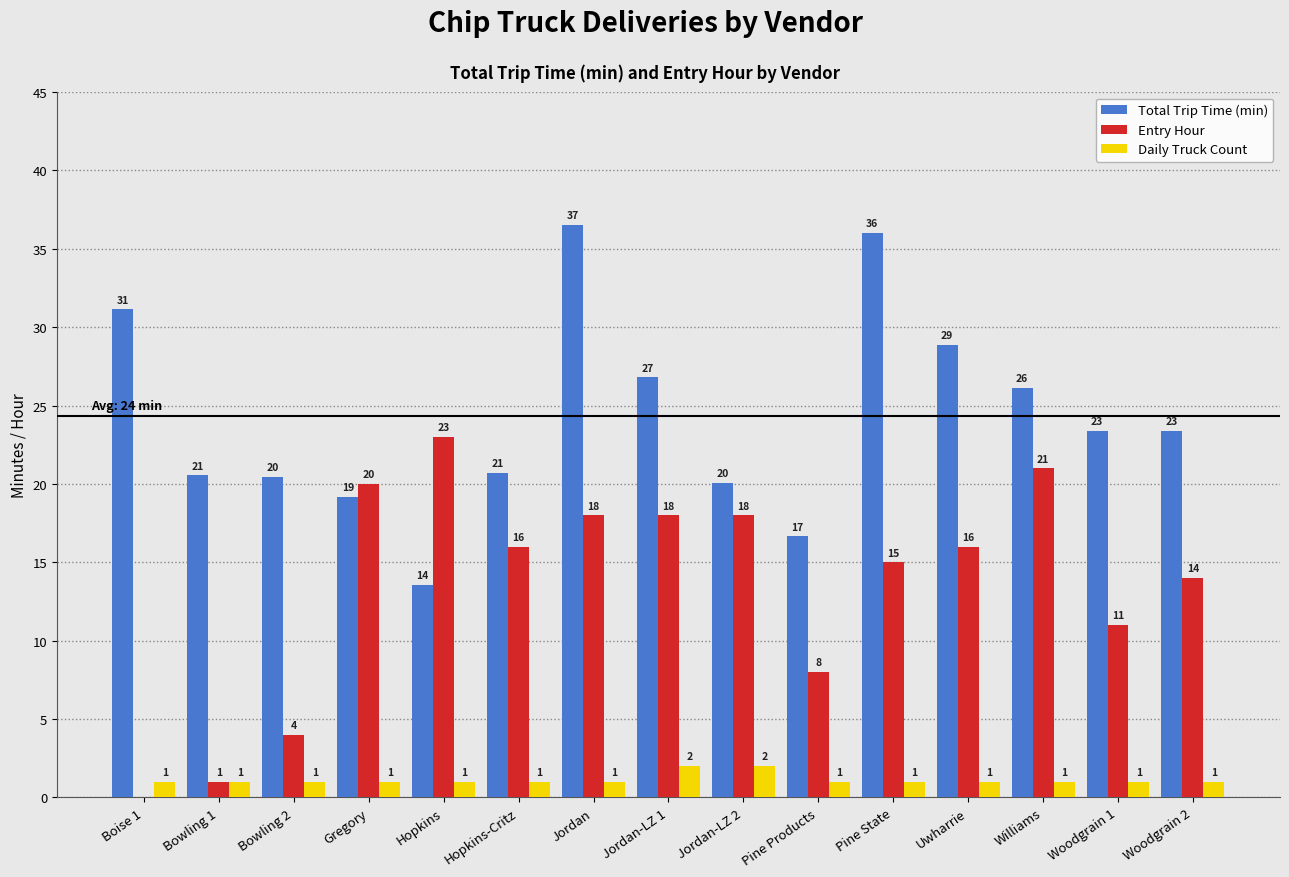

Between Bowling 2 and Woodgrain 1, which series saw the biggest shift?

Entry Hour